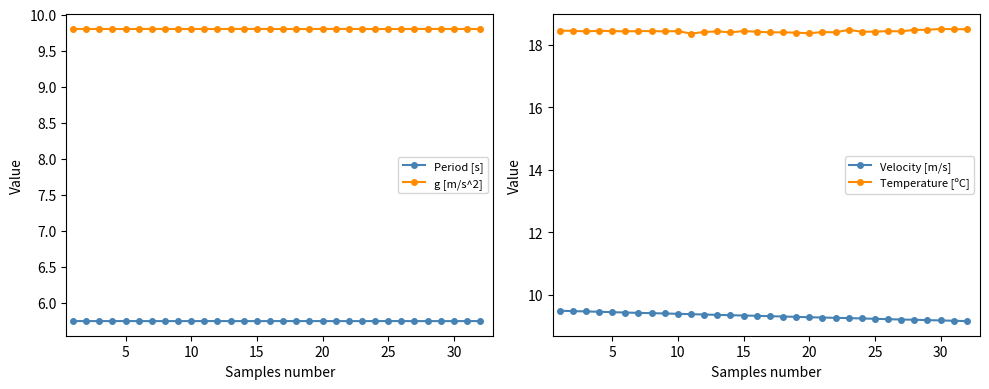

What is the lowest value of the Period [s] series?

5.7